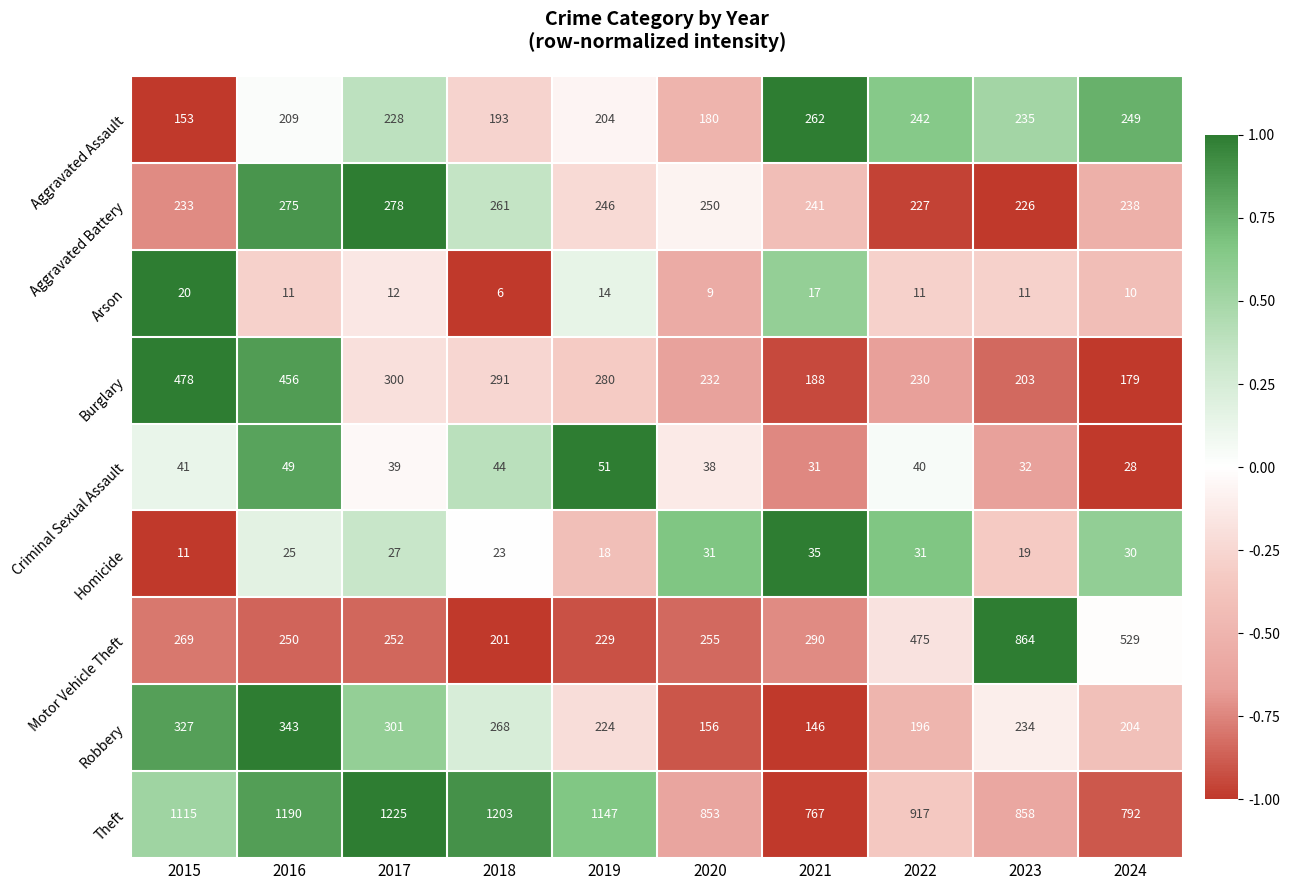

How many data points in Motor Vehicle Theft are less than 269?

5